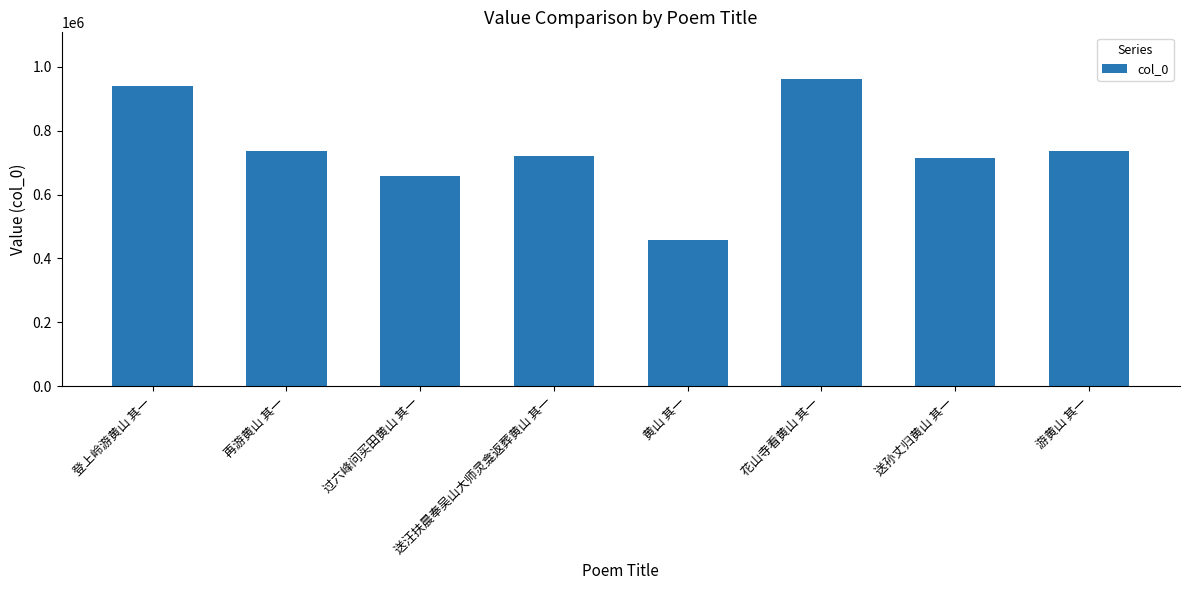

What is the label of the 2nd bar from the right?

送孙丈归黄山 其一